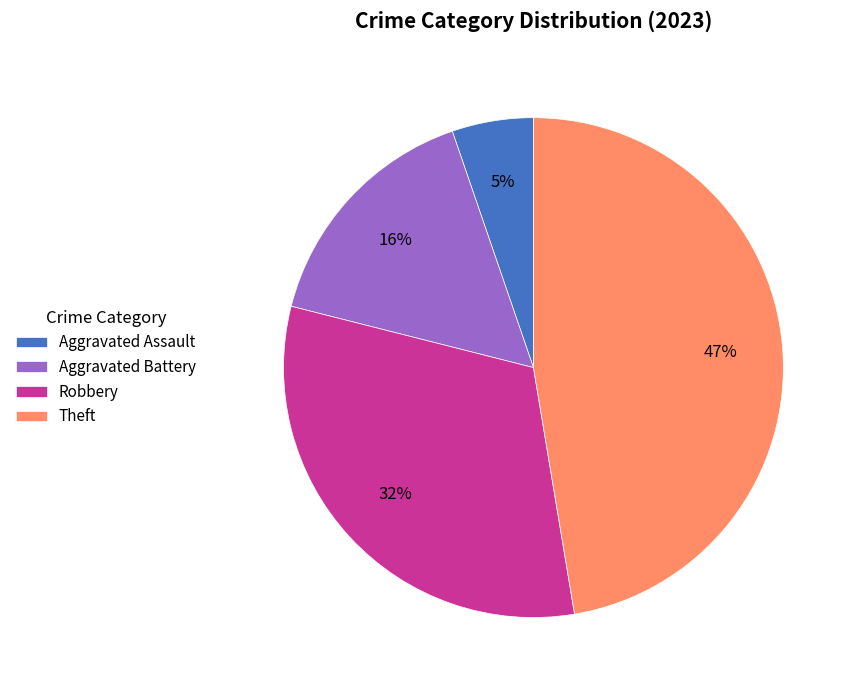

Do Theft and Aggravated Assault together represent more than half of the pie?

Yes